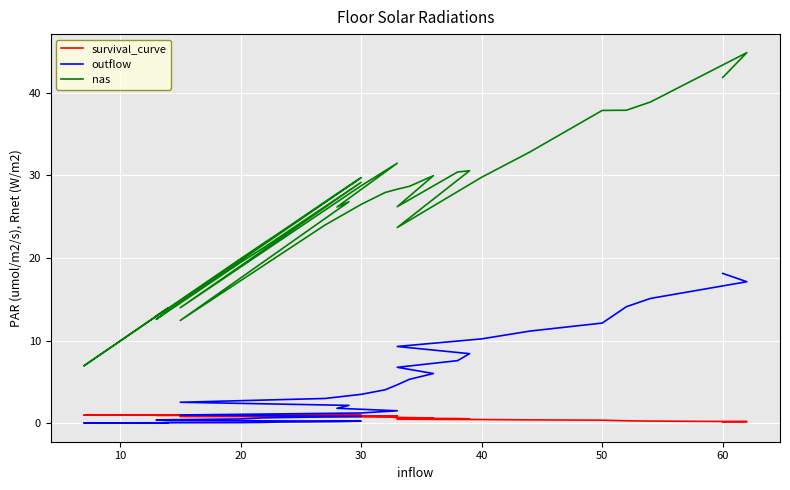

True or false: outflow has more than 2 interior local peaks.

False